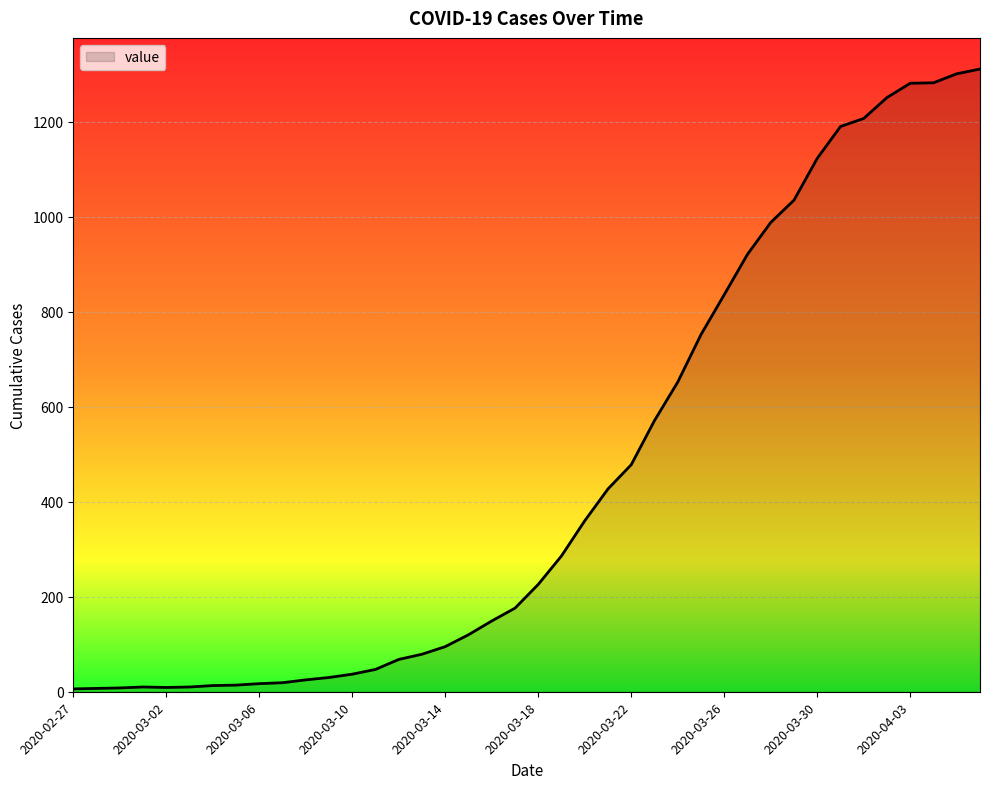

What is the difference between the maximum and minimum values?

1305